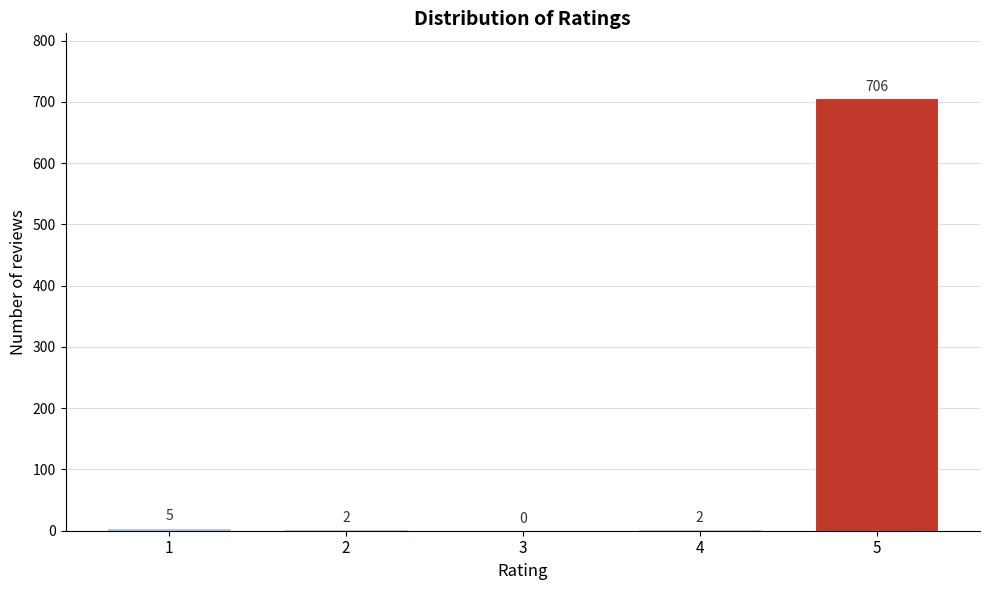

Reading right to left, extract all data points from this chart.

5=706	4=2	3=0	2=2	1=5